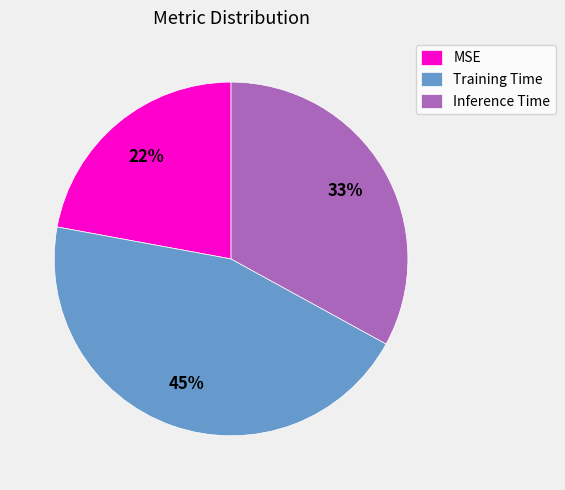

Which slice is the smallest?

MSE